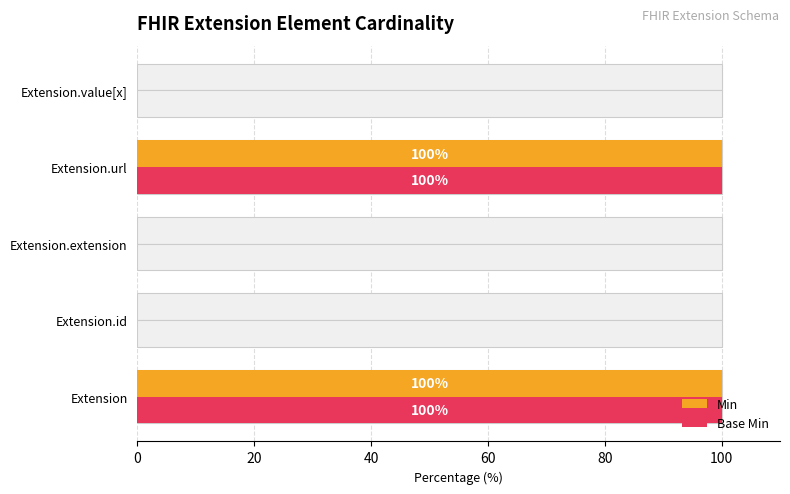

Which series changed the most between 0 and 80?

Min